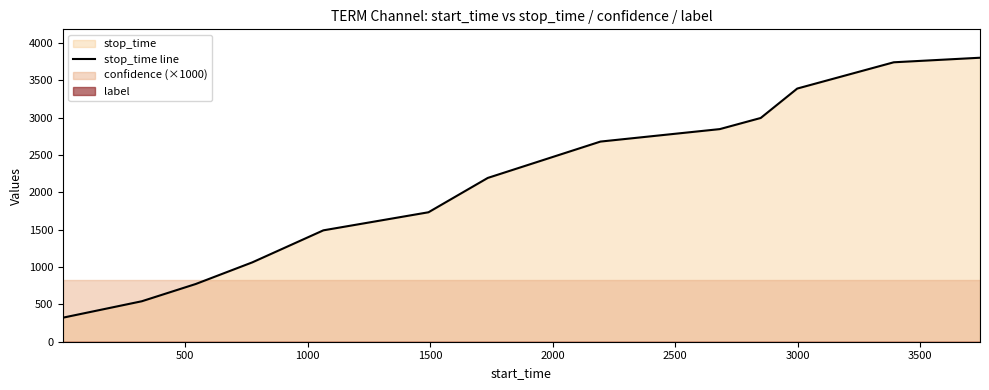

Reading left to right, what are all the values shown in this chart?

322	542	773	1063	1492	1734	2194	2681	2848	2997	3391	3743	3804